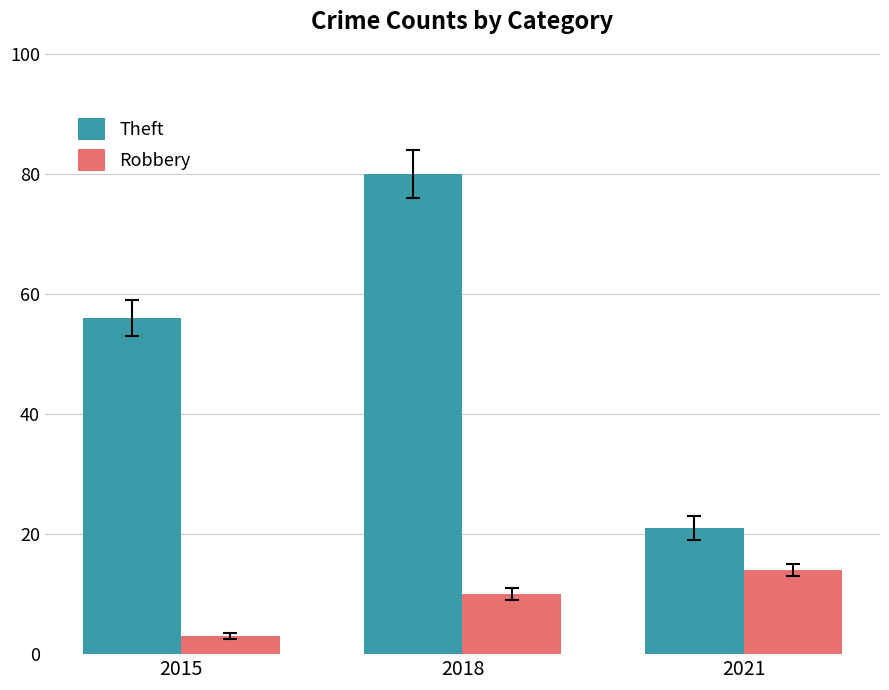

What is the approximate value of Robbery at 2021?

14